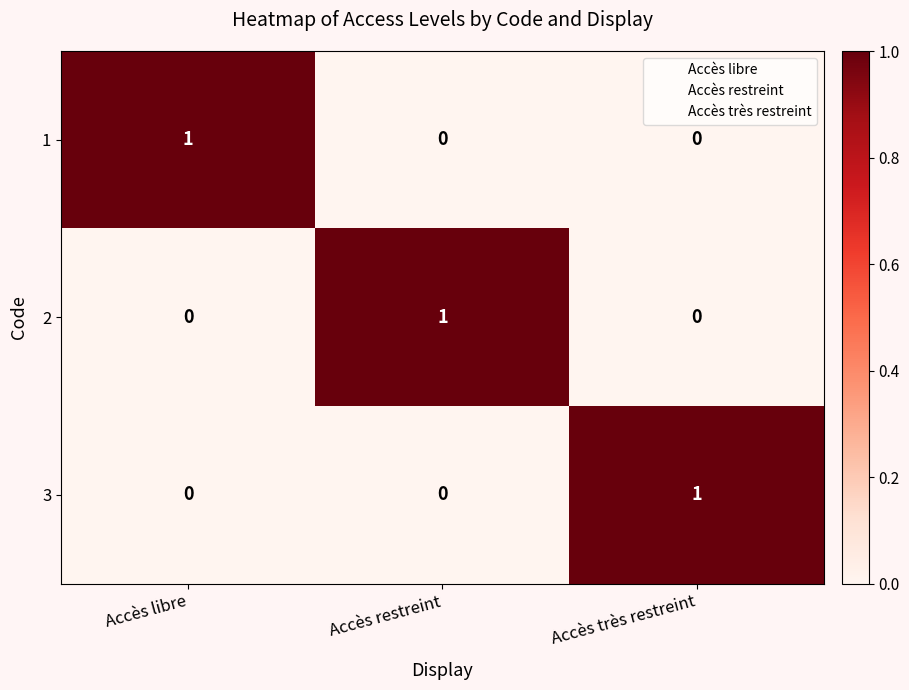

At how many categories does at least one series exceed 0?

3